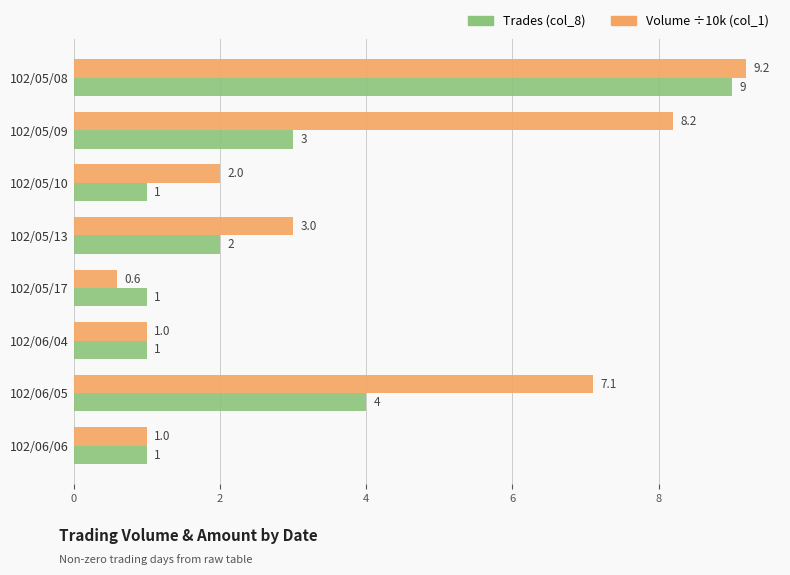

True or false: Trades (col_8) has a value of 4.0 at 102/06/05.

True